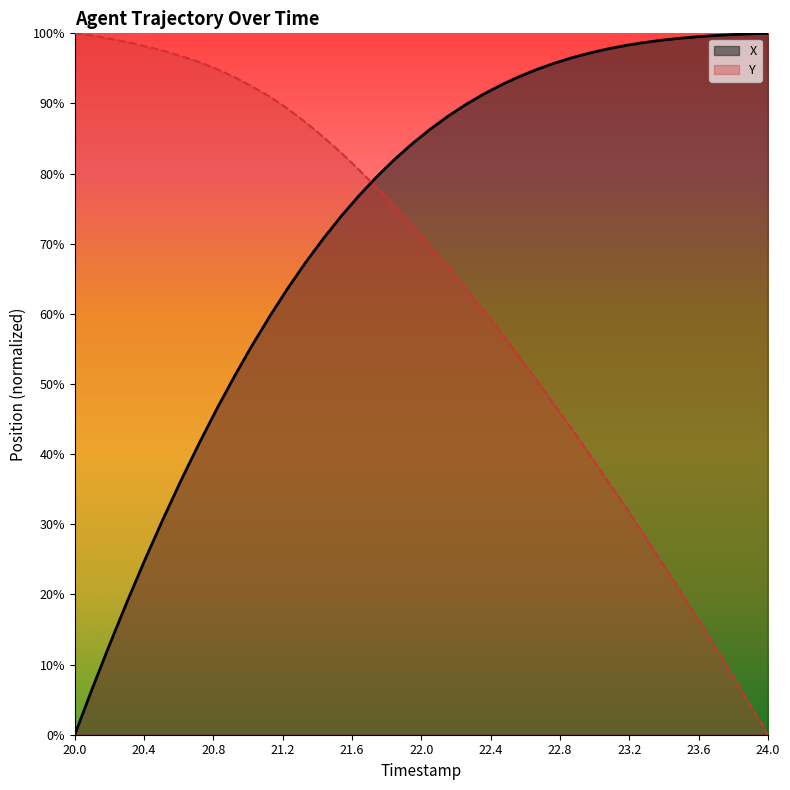

What is the maximum value shown in the chart?

100.0